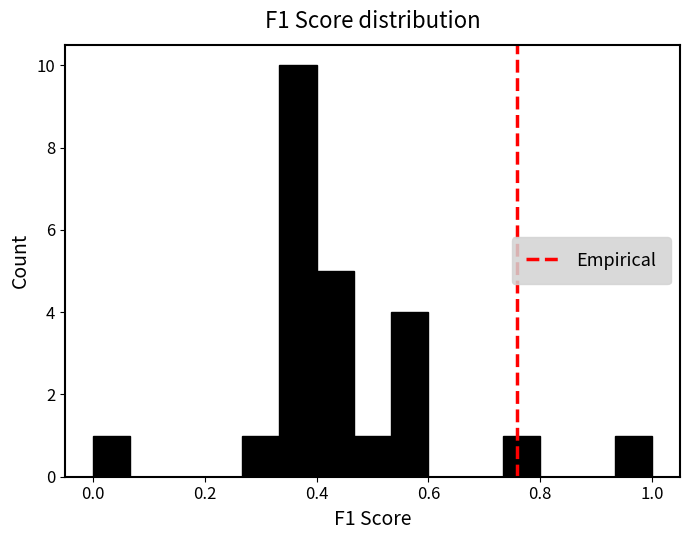

Around what value on the x-axis is the tallest bar? Give the approximate position of its centre, as read against the axis.

0.36